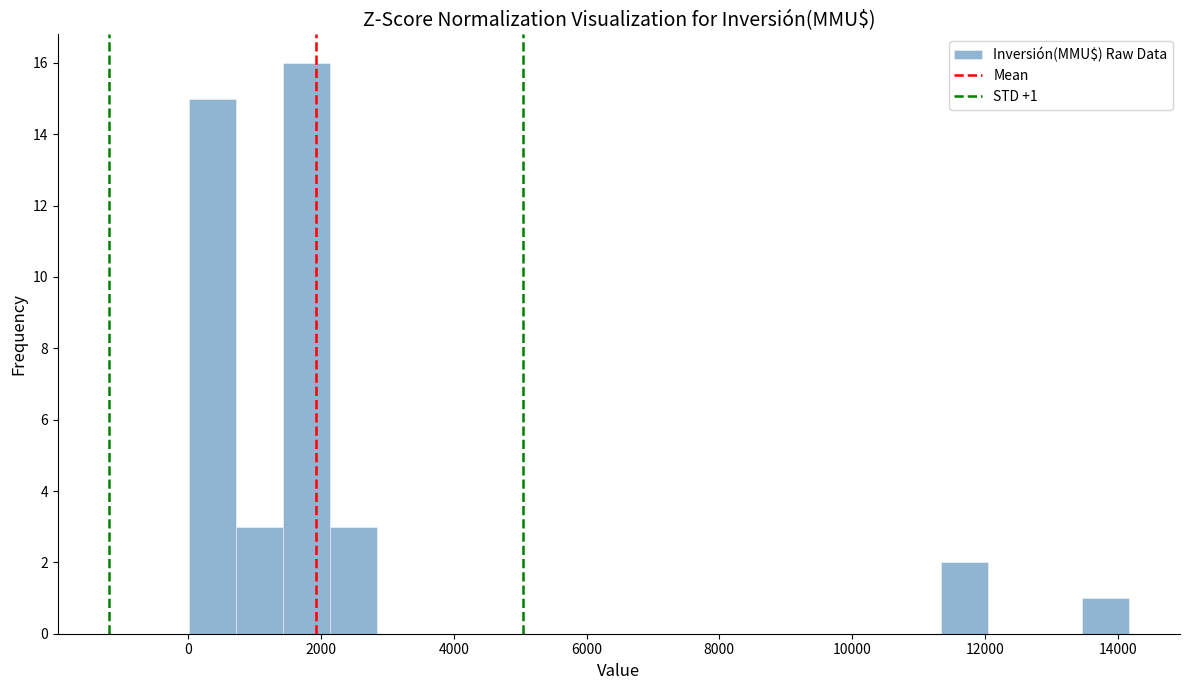

Read against the x-axis, roughly where is the centre of the tallest bar?

1800